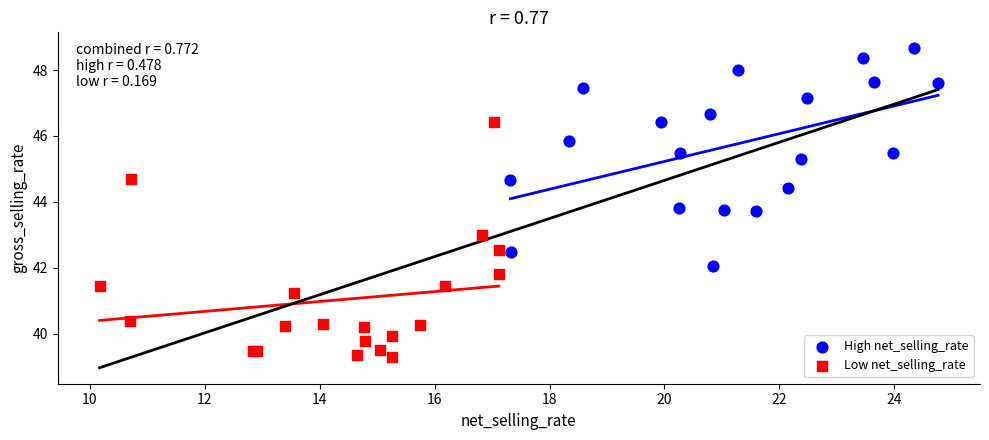

Which series reaches the minimum Y coordinate?

Low net_selling_rate